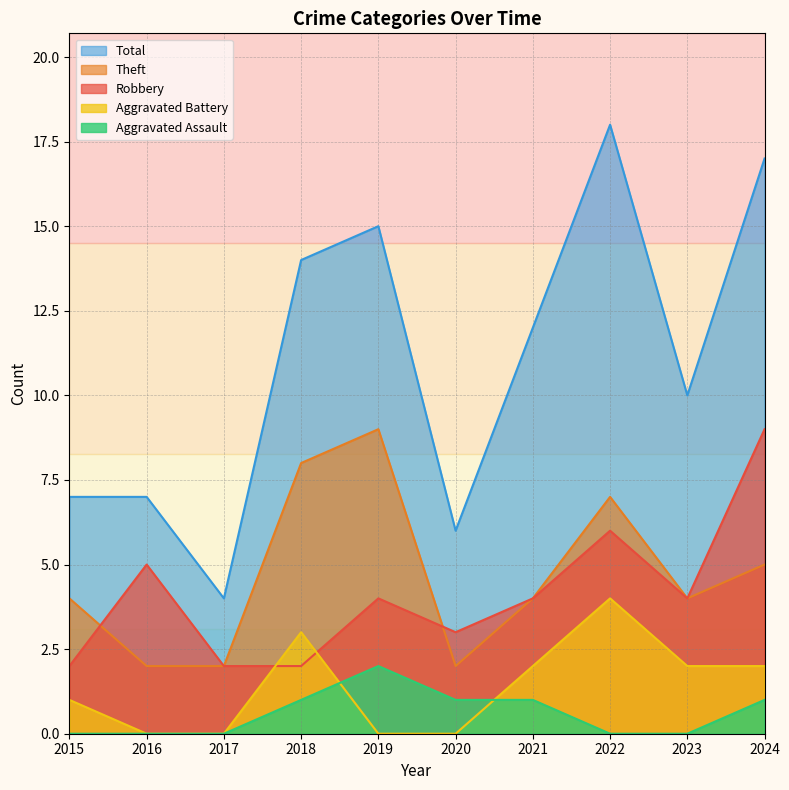

How many distinct data groups are displayed?

5